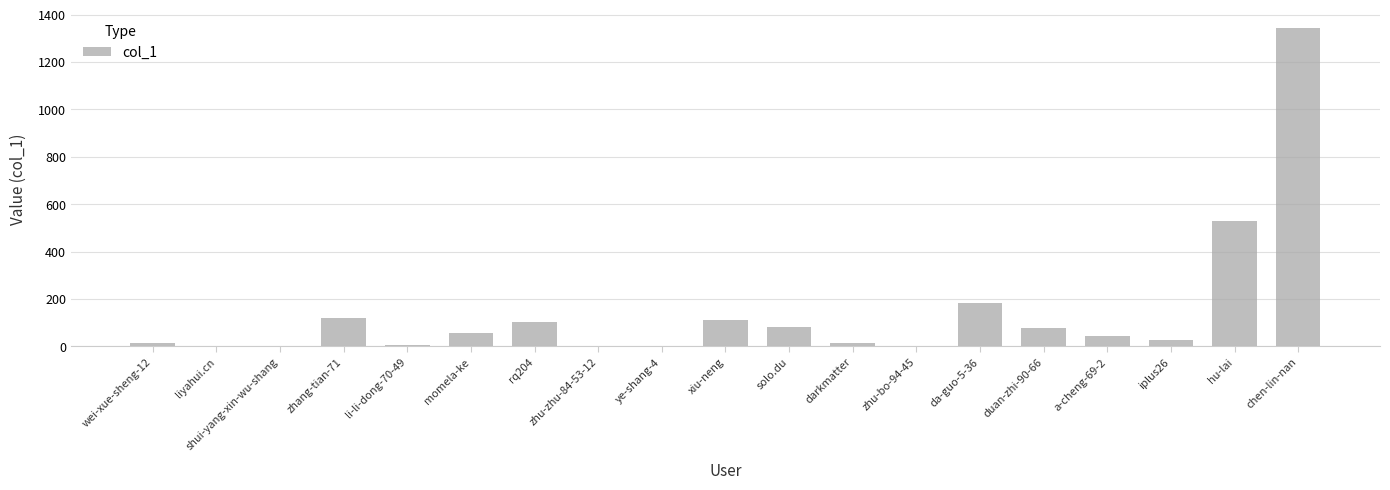

True or false: the data shows 78 at duan-zhi-90-66.

True